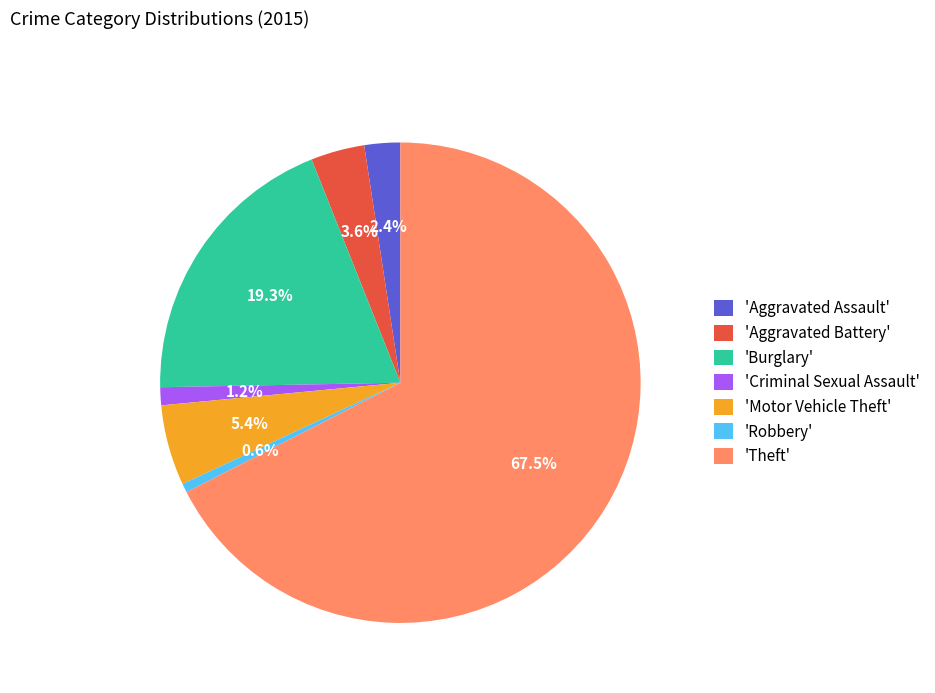

Which slice is the largest?

'Theft'